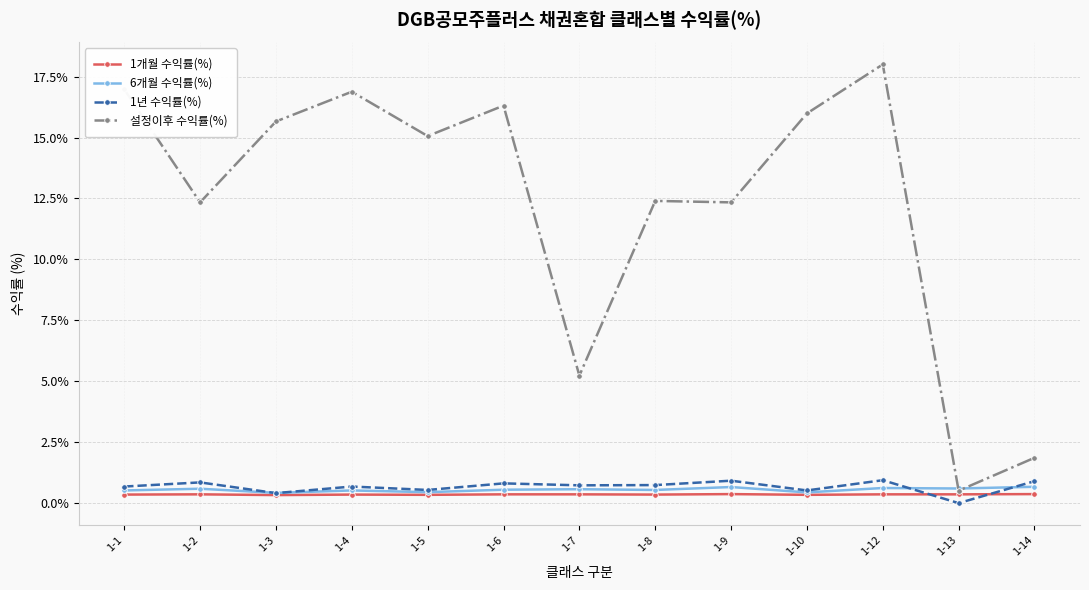

Is the value of 설정이후 수익률(%) at 1-3 greater than the value of 6개월 수익률(%) at 1-7?

Yes